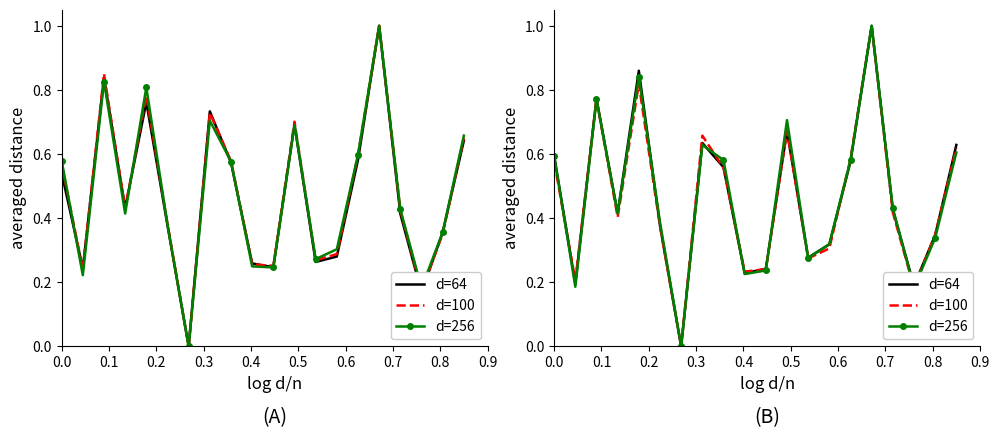

What are all the series names shown in the legend?

d=64, d=100, d=256